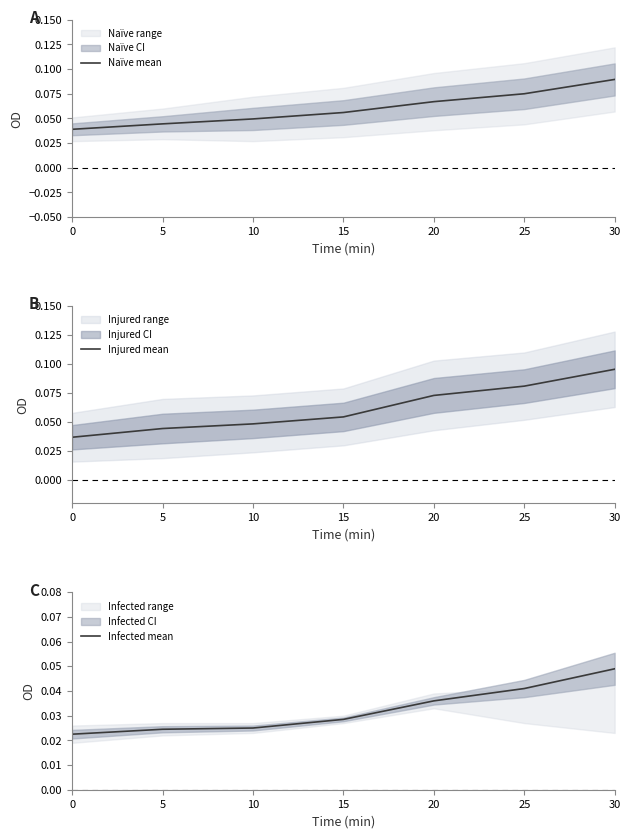

The Naïve mean series shows 0.1 at 15. True or false?

True